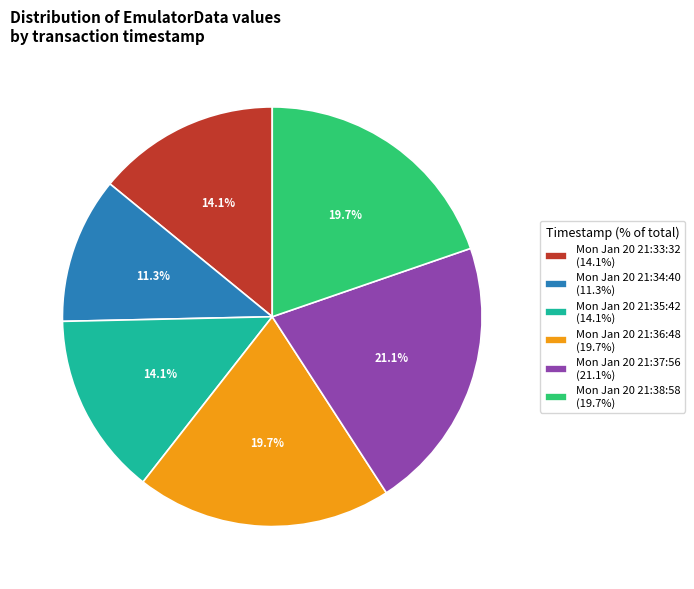

True or false: Mon Jan 20 21:37:56 accounts for 31% of the total.

False